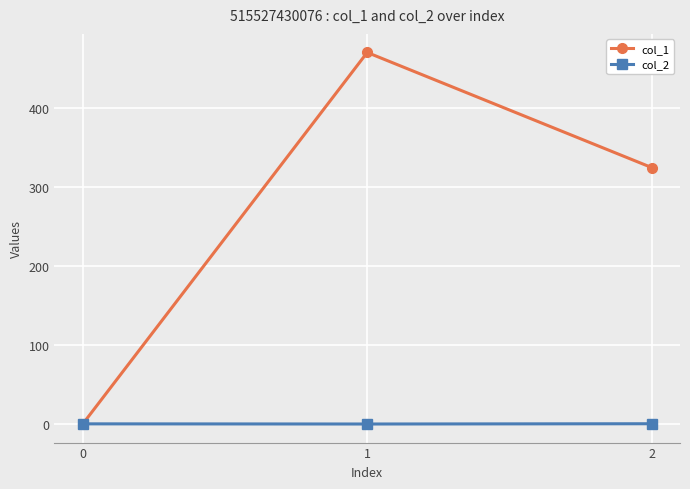

How many values in the col_2 series are below 0?

1